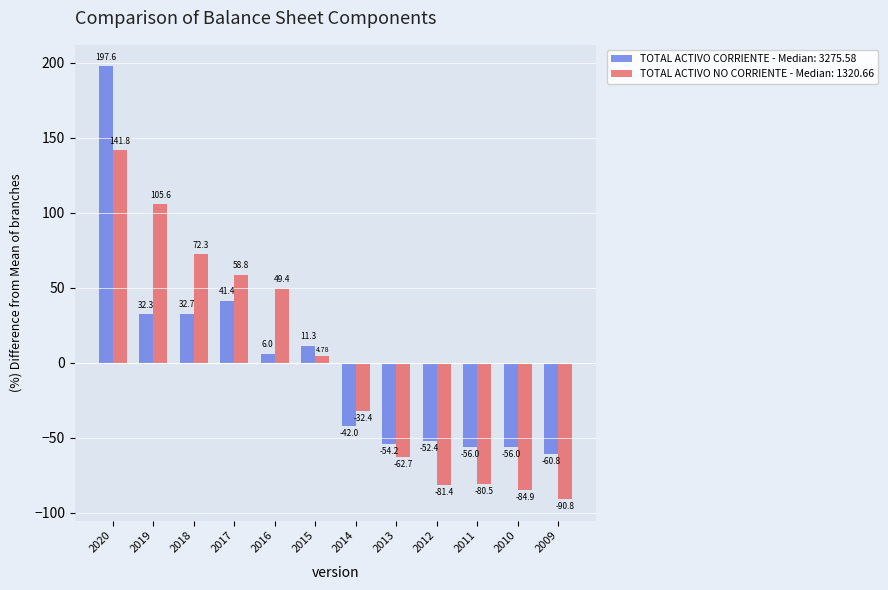

What is the difference between the second highest and second lowest values in the TOTAL ACTIVO CORRIENTE - Median: 3275.58 series?

97.4